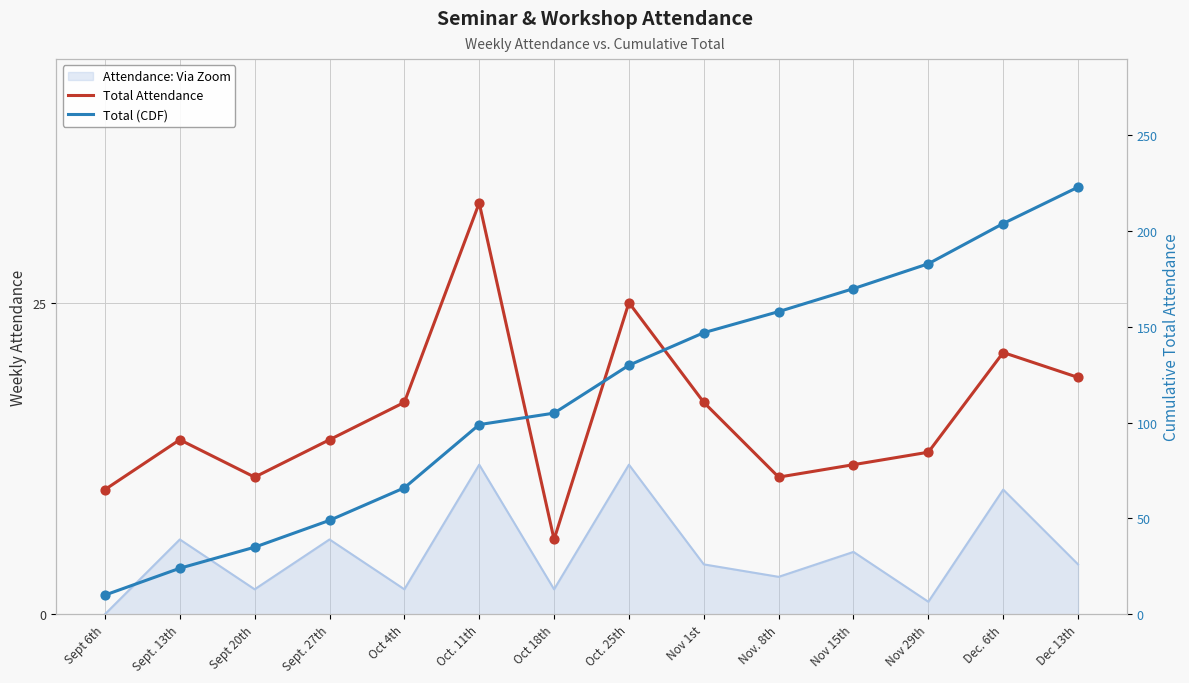

At how many categories does at least one series exceed 81?

9